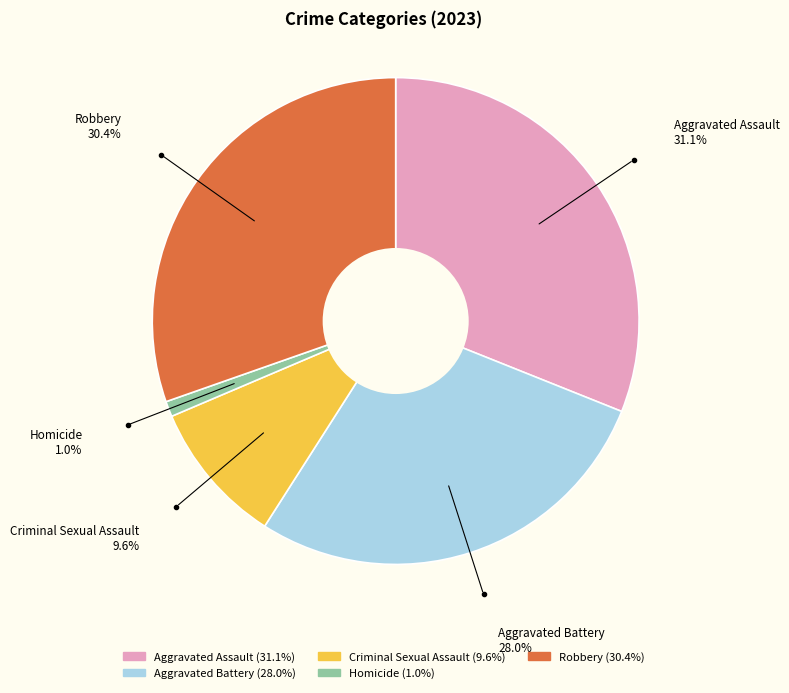

Combined, do Aggravated Assault and Aggravated Battery account for over 50%?

Yes